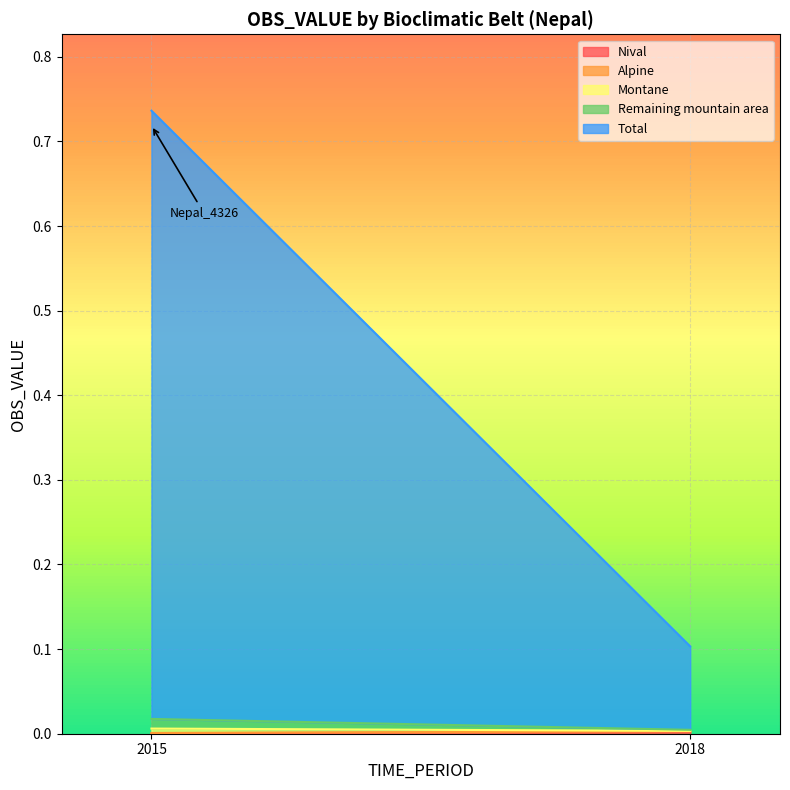

Count the Montane values in the range 0 to 1.

2